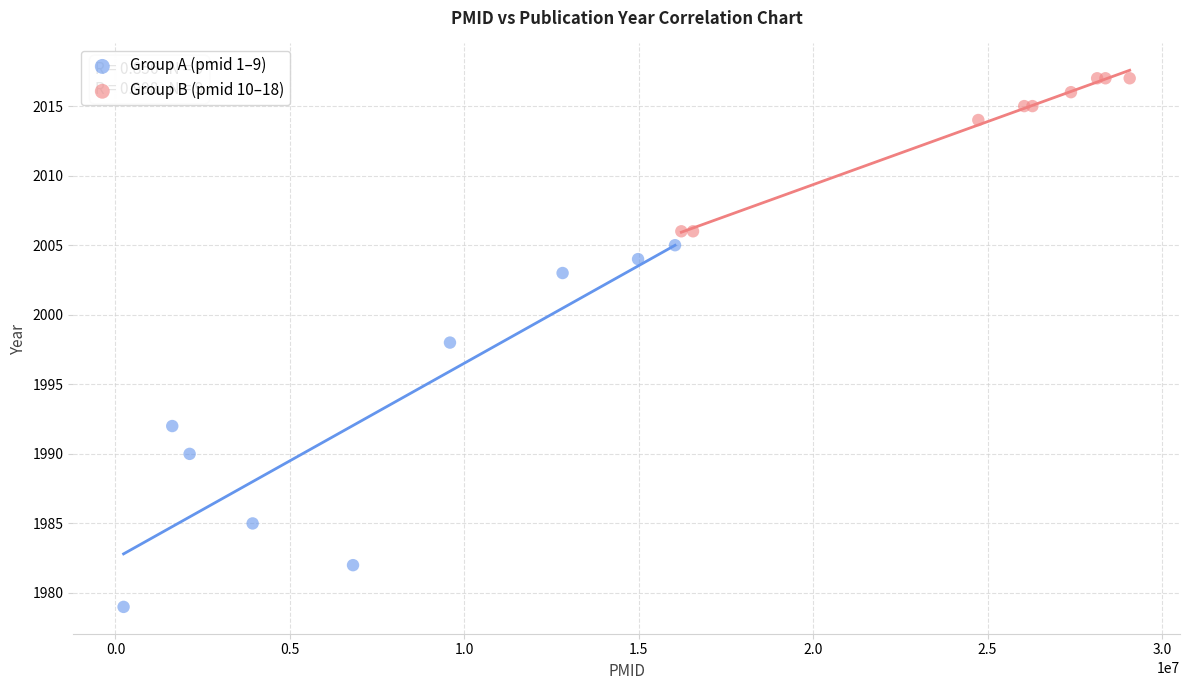

Which series has the largest Y range (max minus min)?

Group A (pmid 1–9)